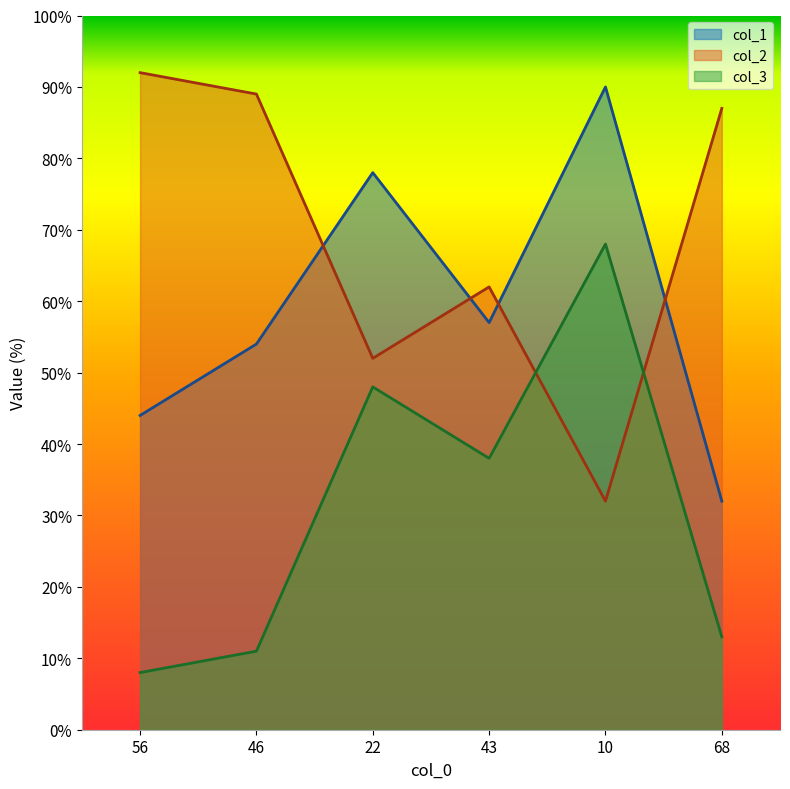

How many intersections are there between col_2 and col_3?

2